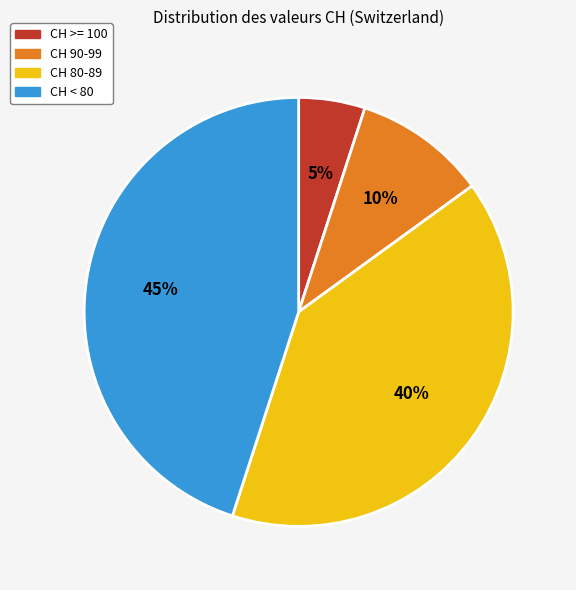

Count the number of slices in the pie.

4